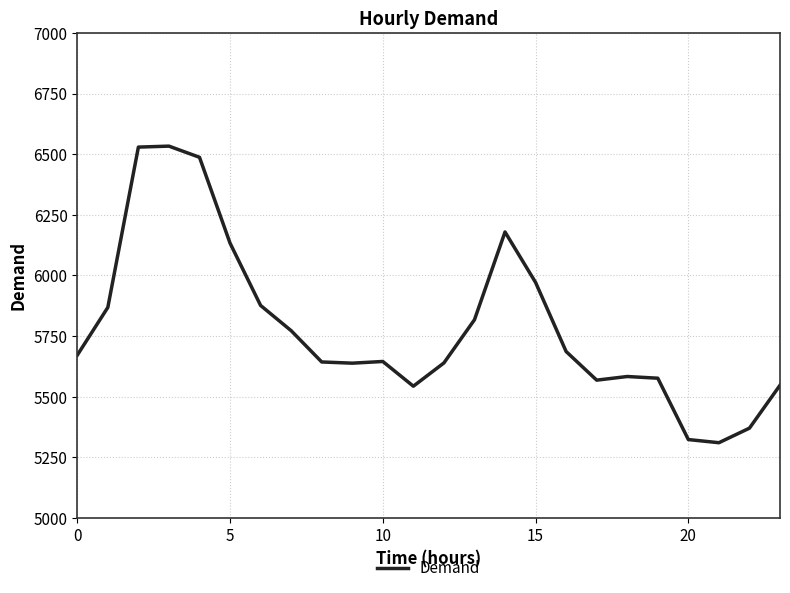

What is the greatest value displayed?

6533